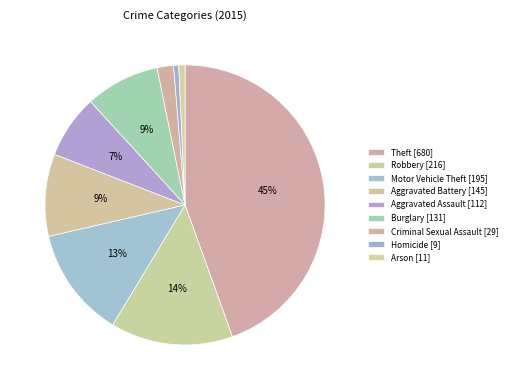

Is the sum of Aggravated Assault and Homicide greater than half?

No